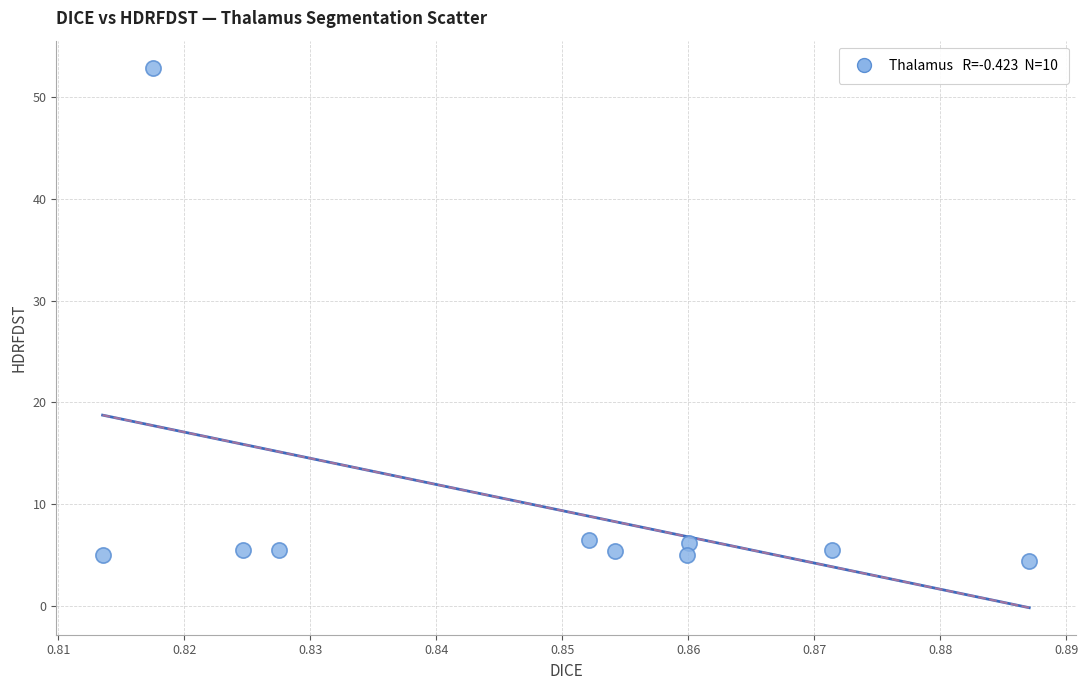

What is the range of Y values (max minus min)?

48.6